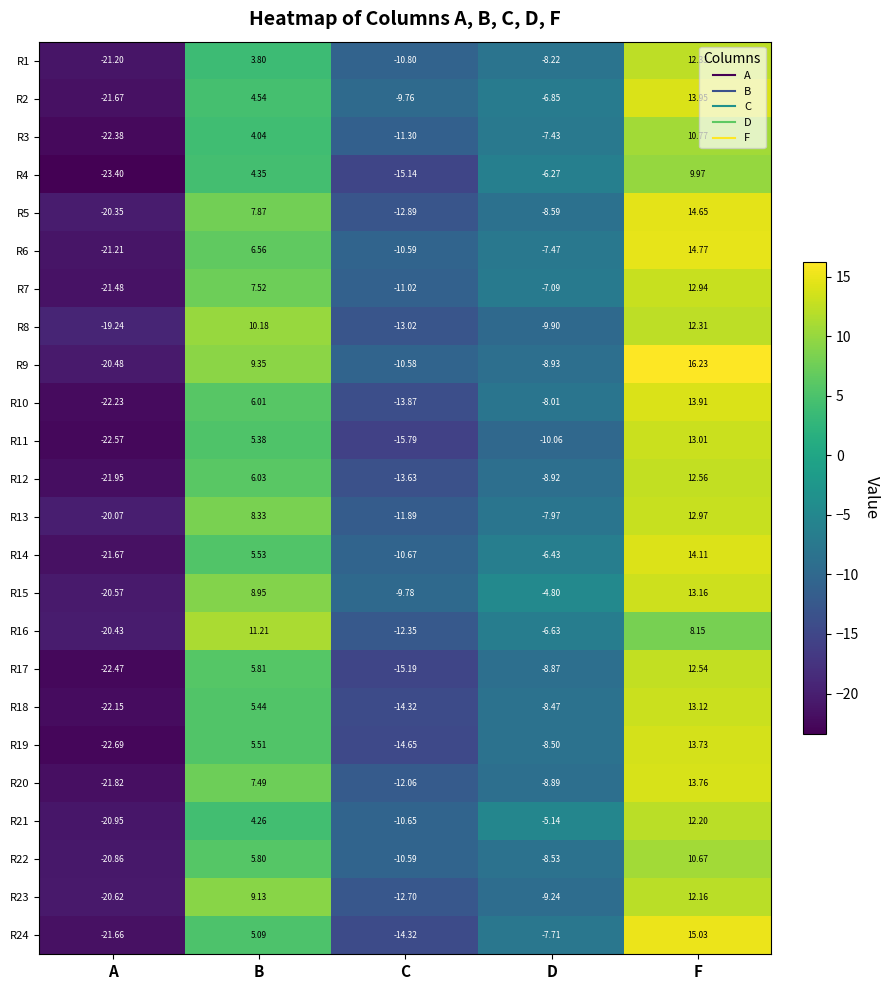

At which label does R1 first exceed -8?

B